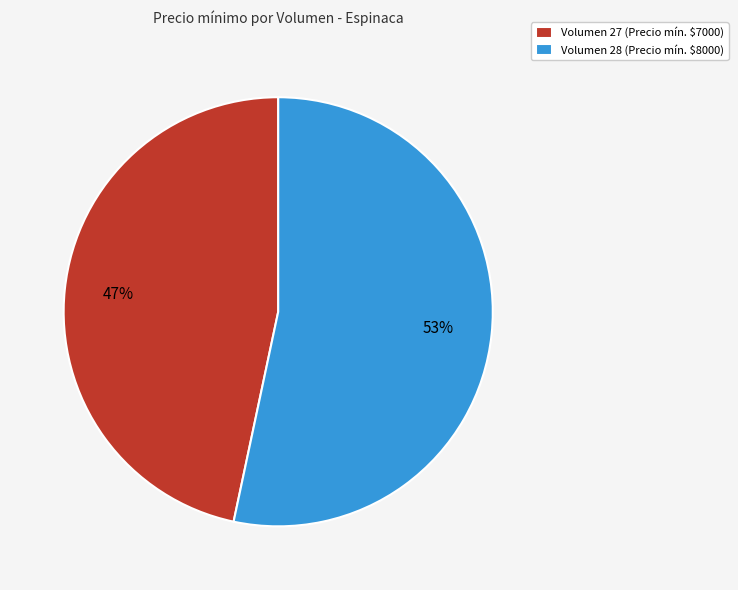

What is the largest slice in the pie chart?

Volumen 28 (Precio mín. $8000)